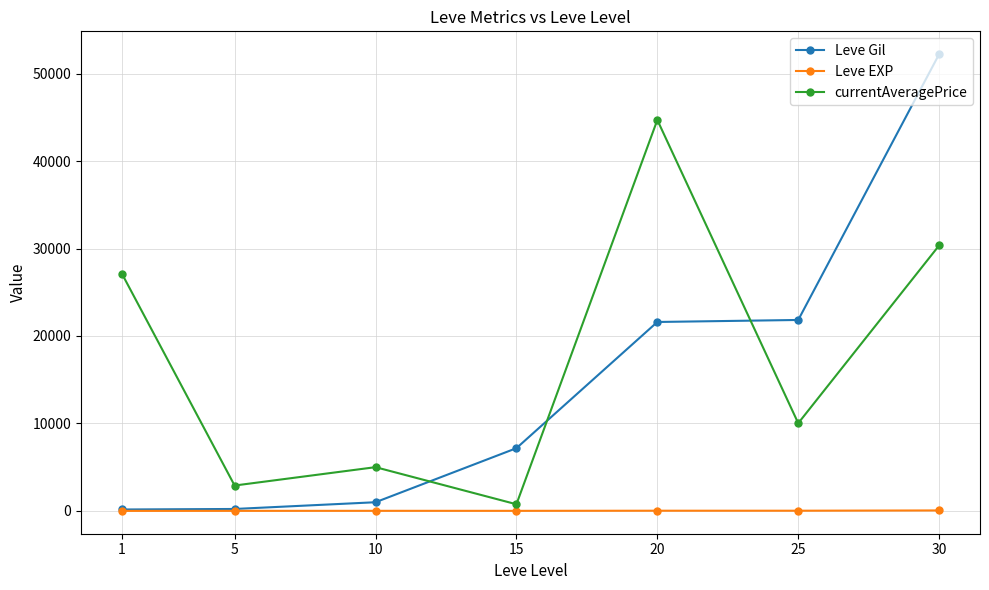

What is the maximum value shown in the chart?

52220